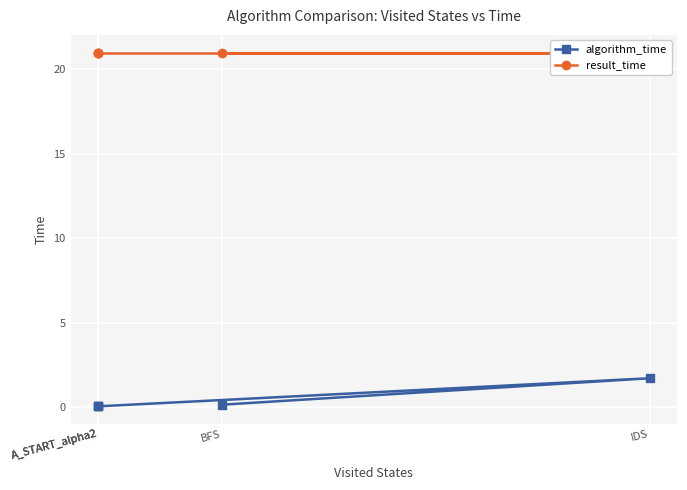

What is the difference between the algorithm_time values at BFS and A_START_alpha2?

0.1